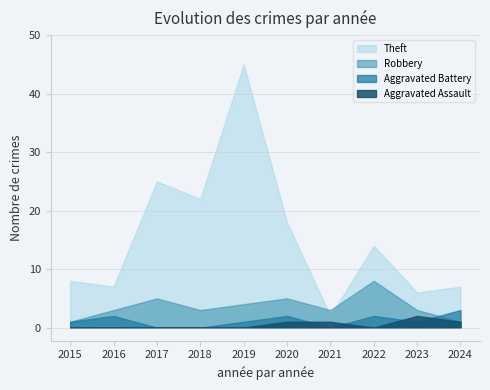

Rank the series at 2021 from lowest to highest value.

Aggravated Battery, Aggravated Assault, Theft, Robbery